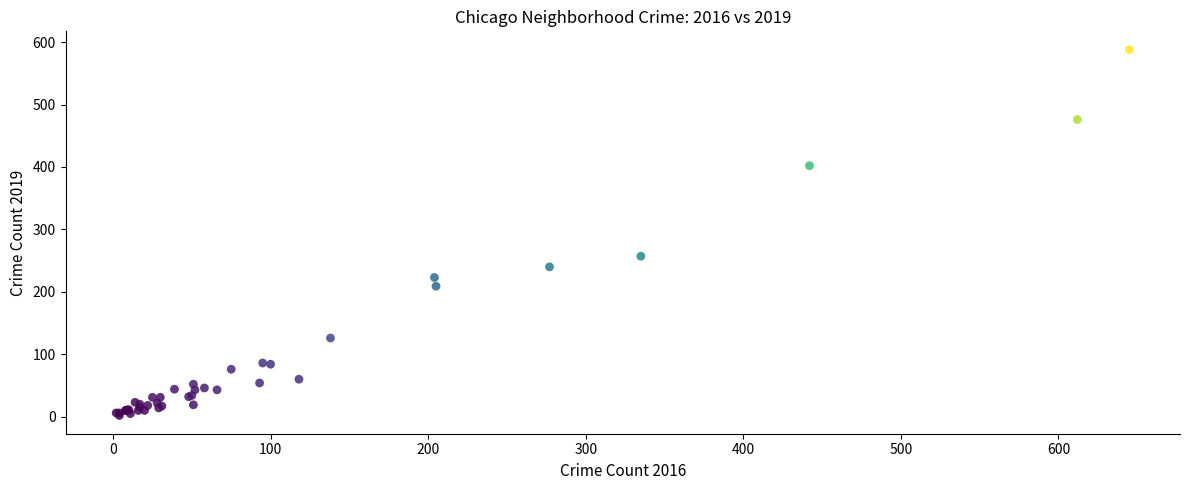

What Y value in the scatter plot is closest to 295?

257